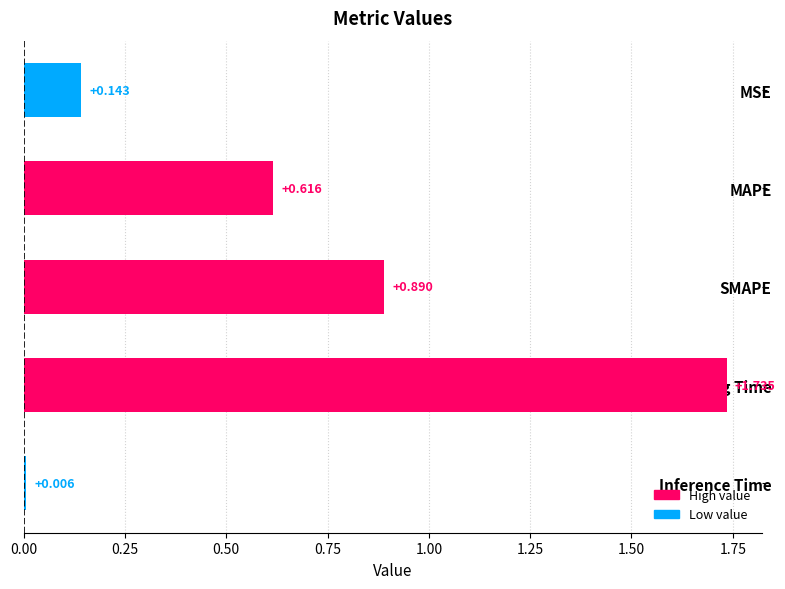

What is the label of the 2nd bar from the top?

MAPE